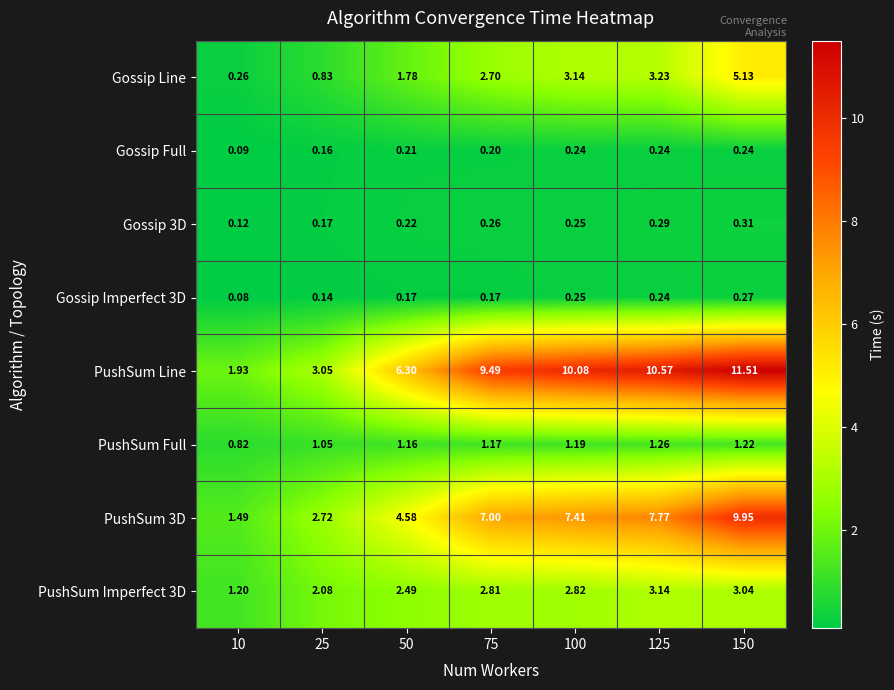

Which series has the largest total across all categories?

PushSum Line